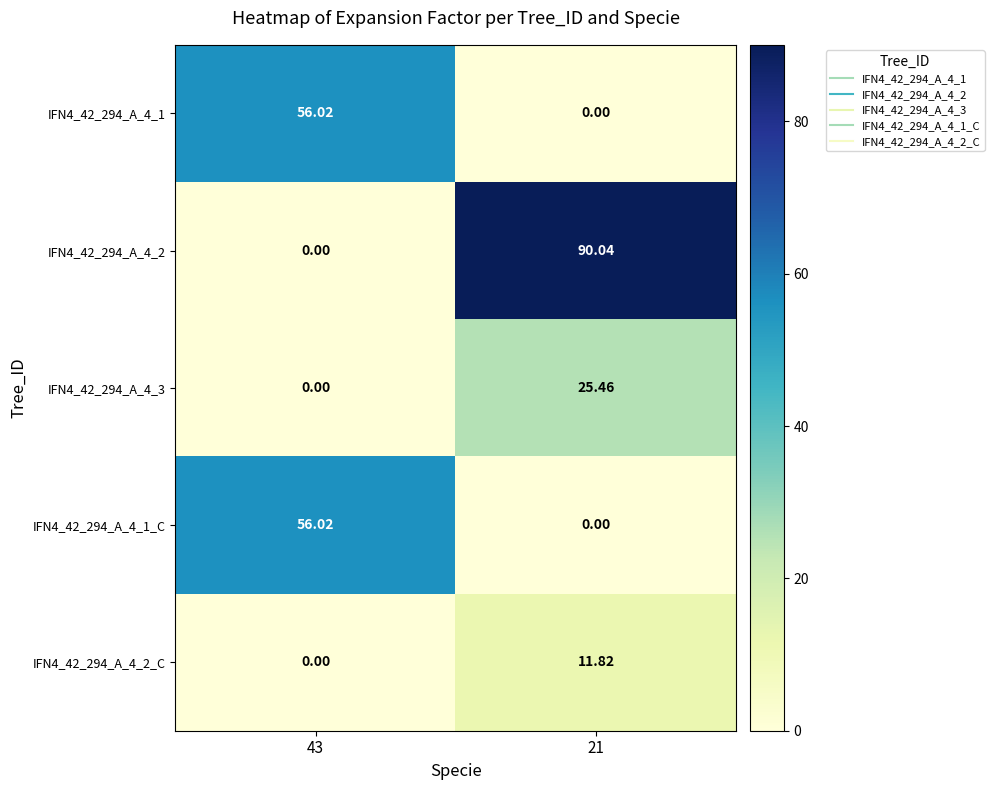

What is the total value across all series at 21?

127.3